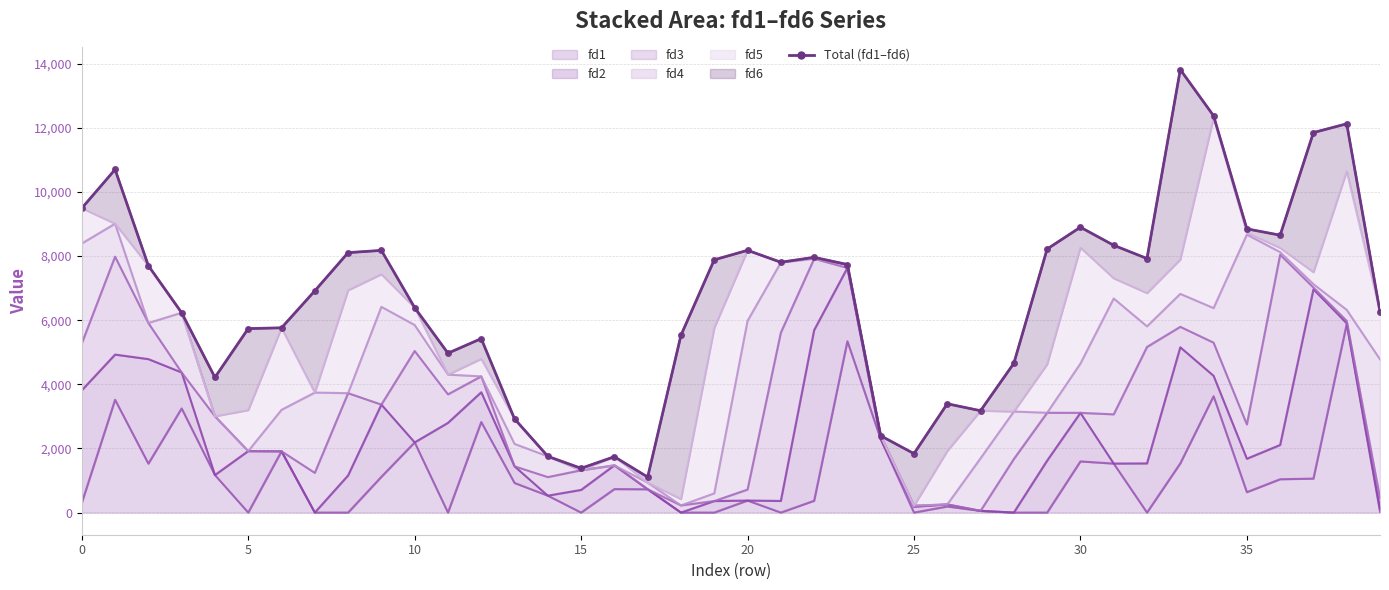

Which has a higher value, 14 or 17?

14